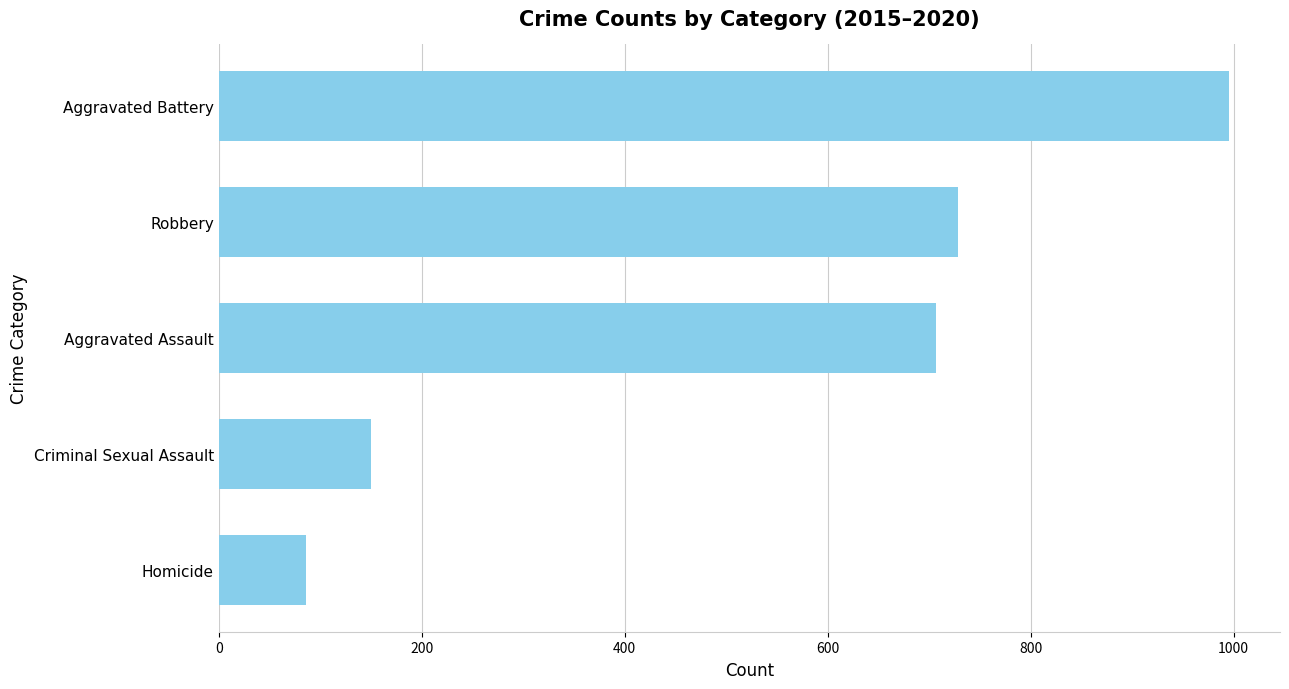

How many data points does each series have?

5